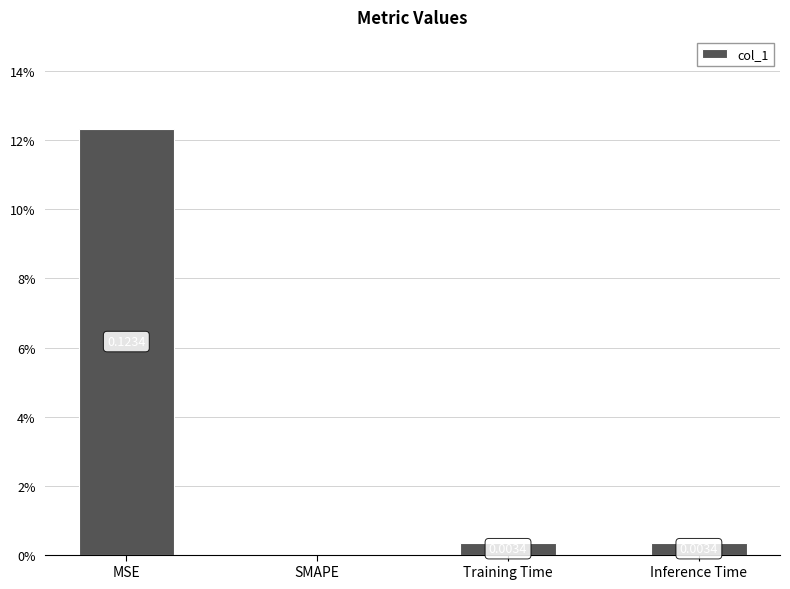

What is the greatest value displayed?

0.1